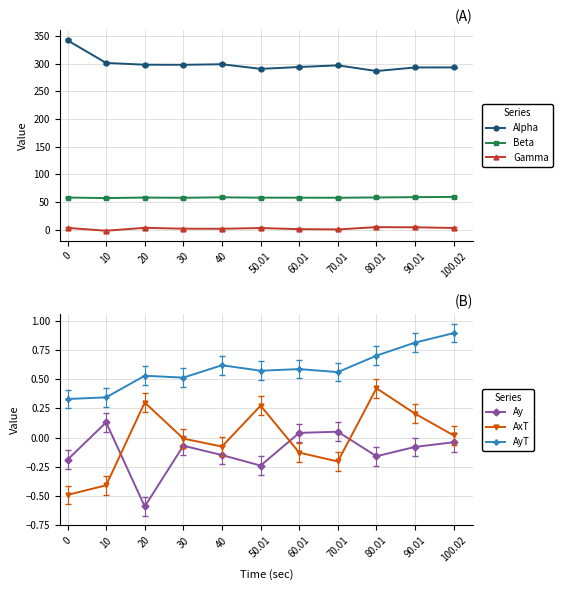

What is the difference between the highest and lowest values at 20?

298.8